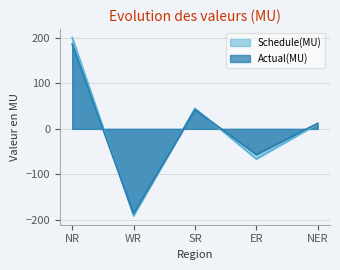

How many lines are shown in the chart?

2